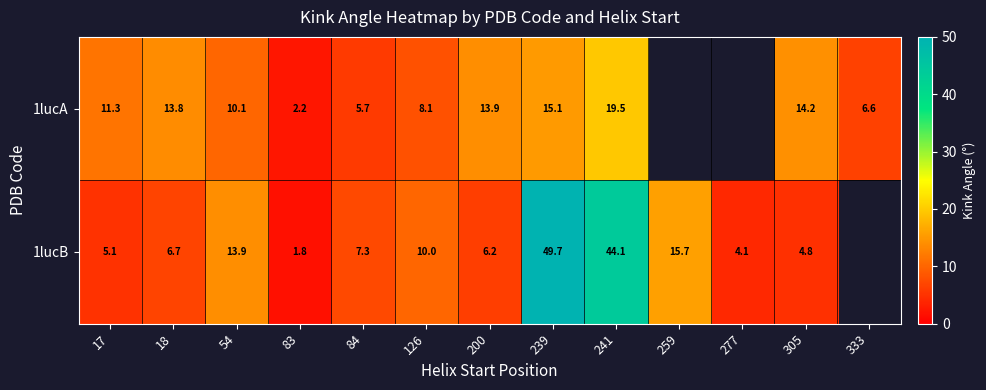

Which has a higher value, 54 or 333?

54